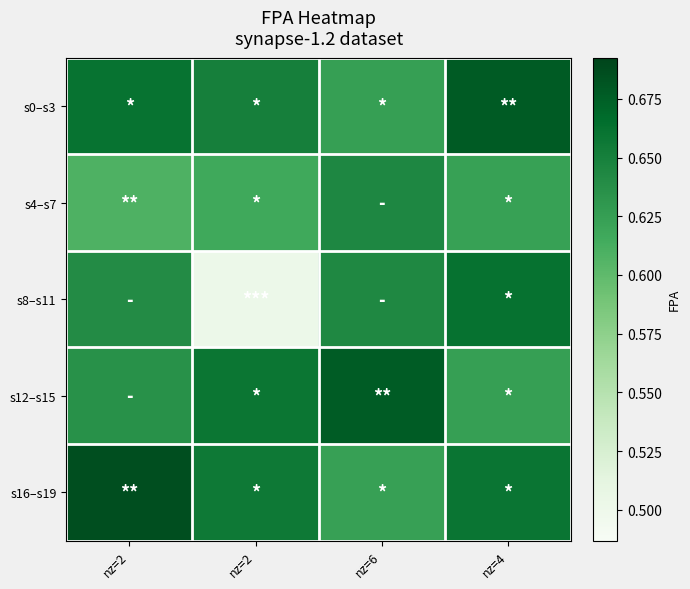

Reading left to right, list all the values displayed in this chart.

s0–s3: nz=2=0.7	nz=2=0.7	nz=6=0.6	nz=4=0.7
s4–s7: nz=2=0.6	nz=2=0.6	nz=6=0.6	nz=4=0.6
s8–s11: nz=2=0.6	nz=2=0.5	nz=6=0.6	nz=4=0.7
s12–s15: nz=2=0.6	nz=2=0.7	nz=6=0.7	nz=4=0.6
s16–s19: nz=2=0.7	nz=2=0.7	nz=6=0.6	nz=4=0.7